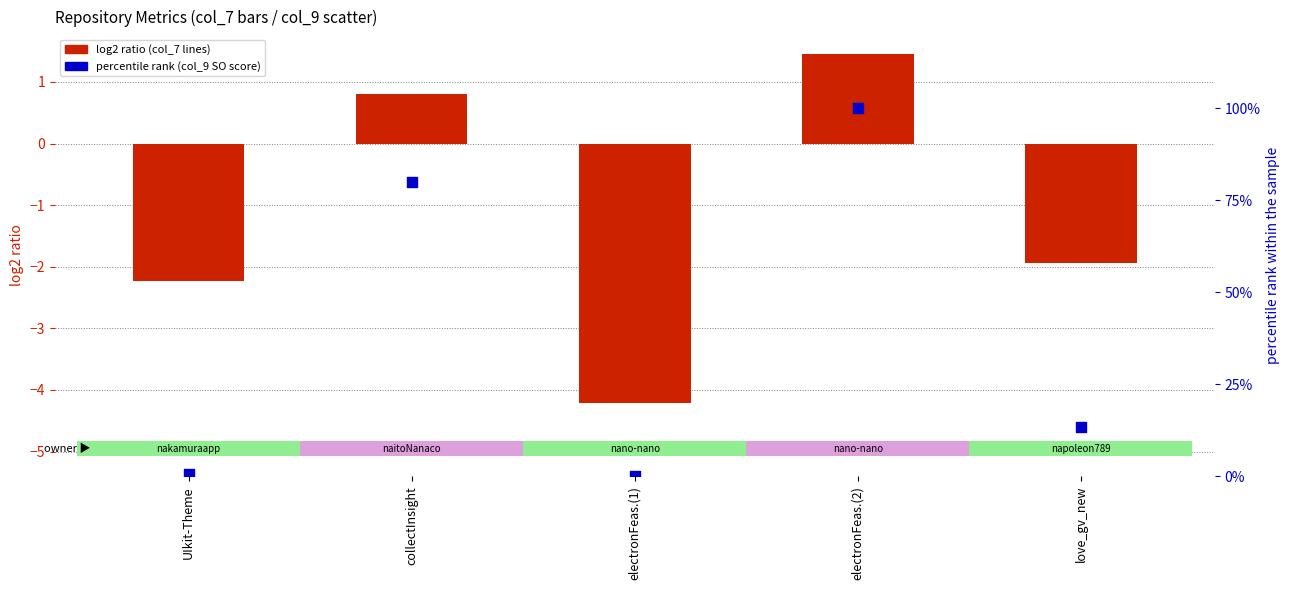

Is the value of percentile rank (col_9 SO score) at electronFeas.(1) greater than the value of log2 ratio (col_7 lines) at electronFeas.(2)?

No